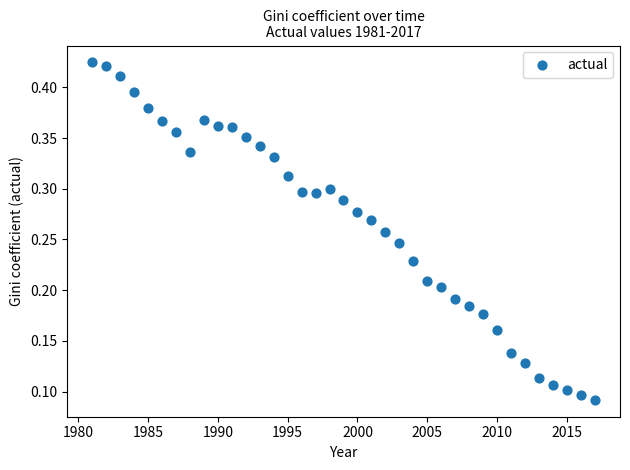

What is the range of X values (max minus min)?

36.0